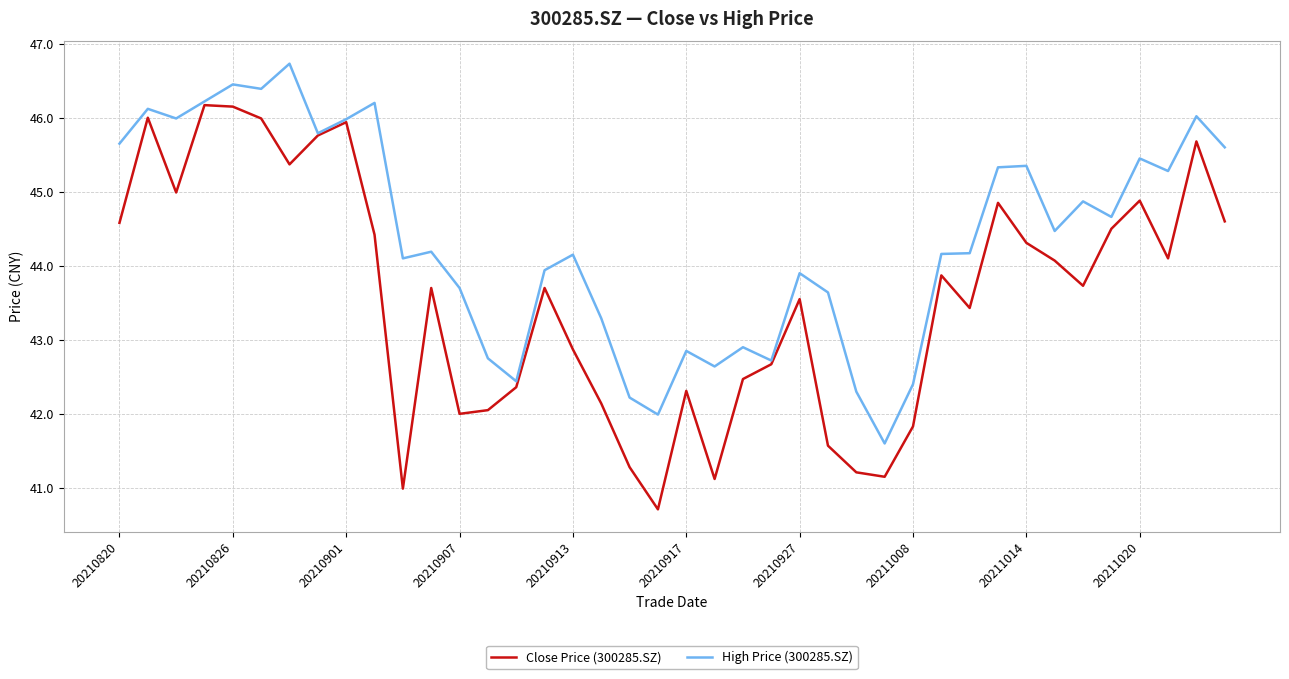

Rank the series by their average value, from highest to lowest.

High Price (300285.SZ), Close Price (300285.SZ)